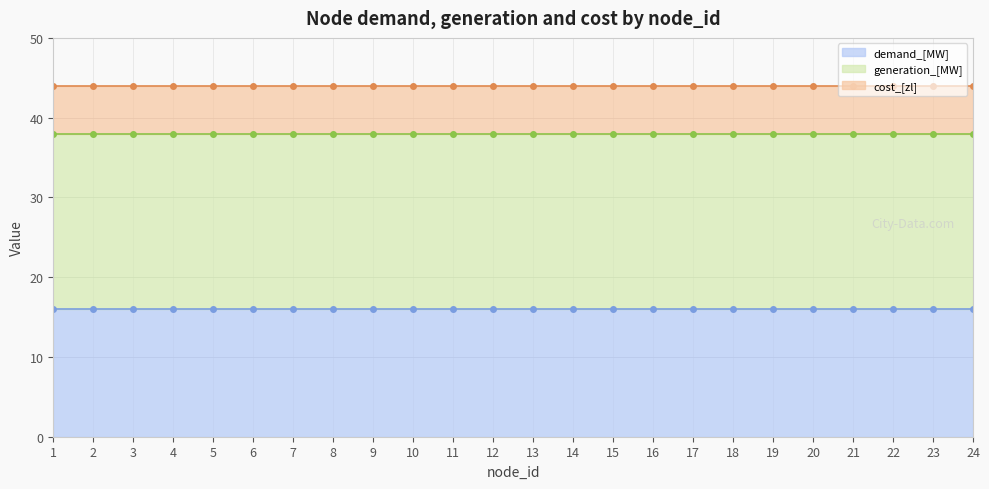

True or false: cost_[zl] and generation_[MW] cross at least once.

False